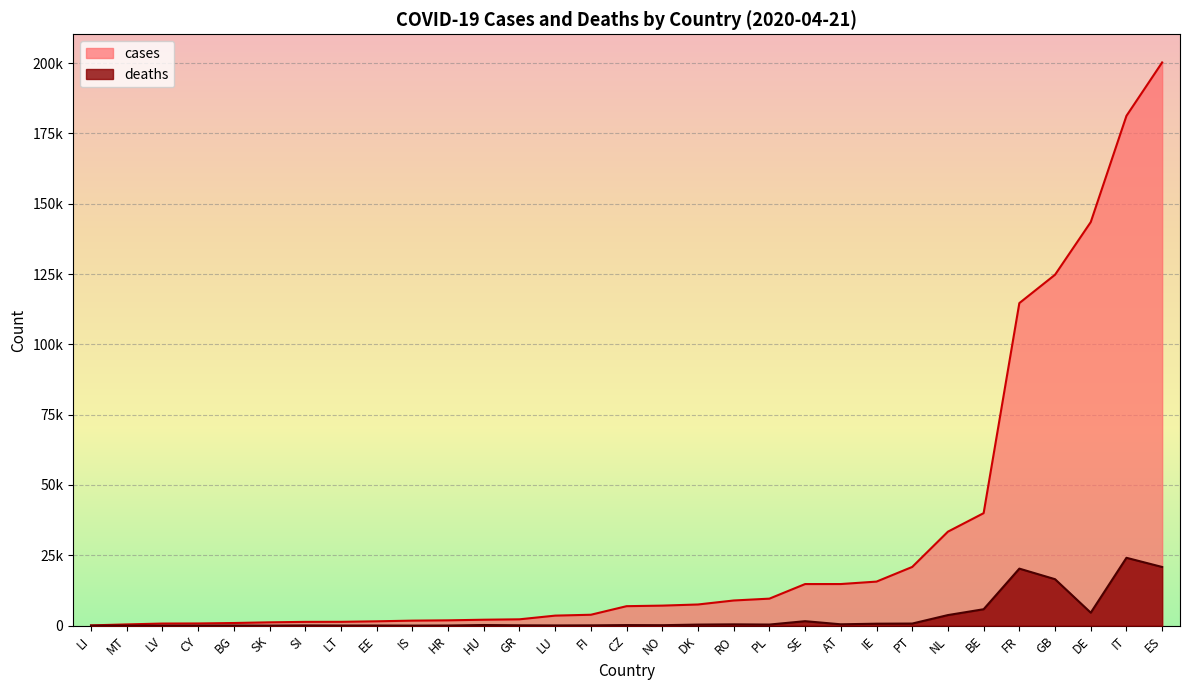

Between BG and GB, which series saw the biggest shift?

cases